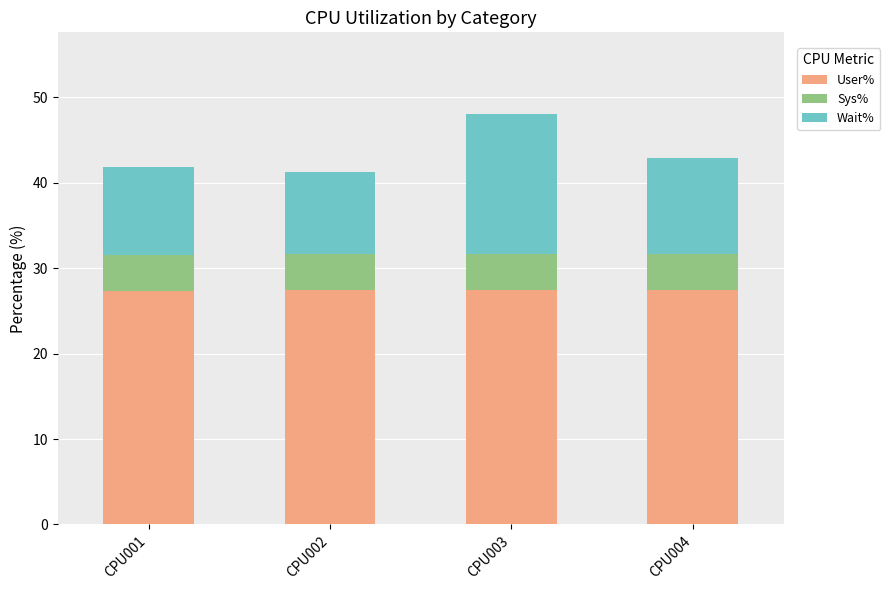

The value of User% at CPU004 is 8.0. True or false?

False